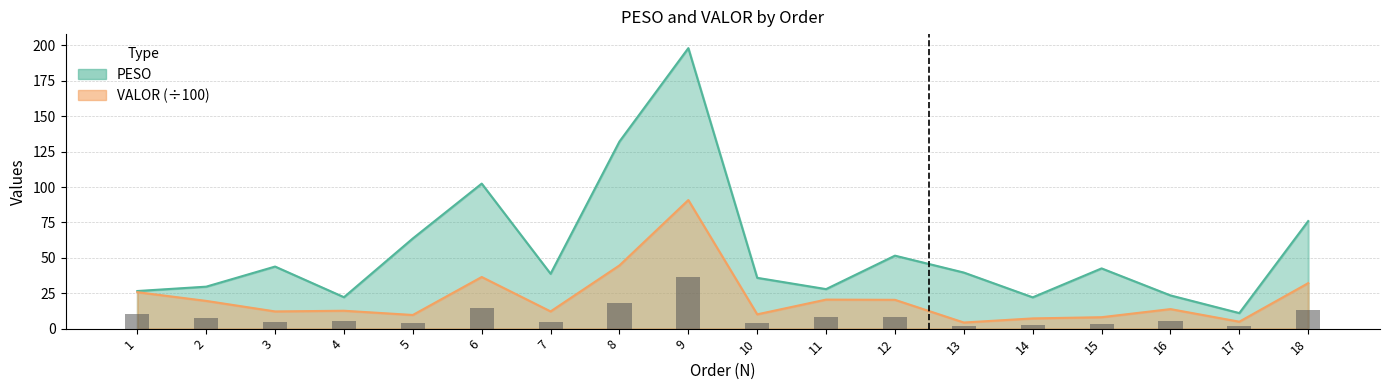

At which category is the sum across all series the highest?

9